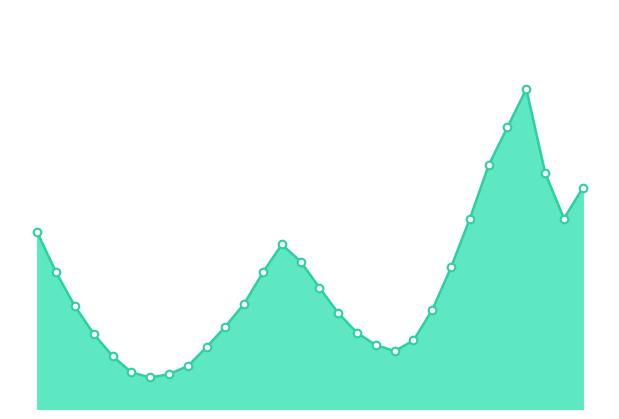

Does the chart have visible grid lines?

No